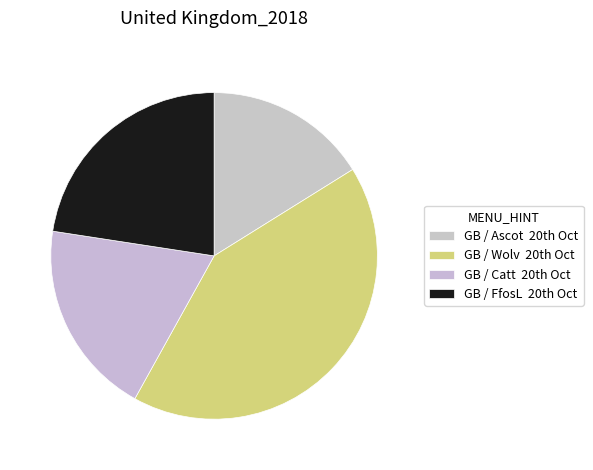

How many slices are in this pie chart?

4